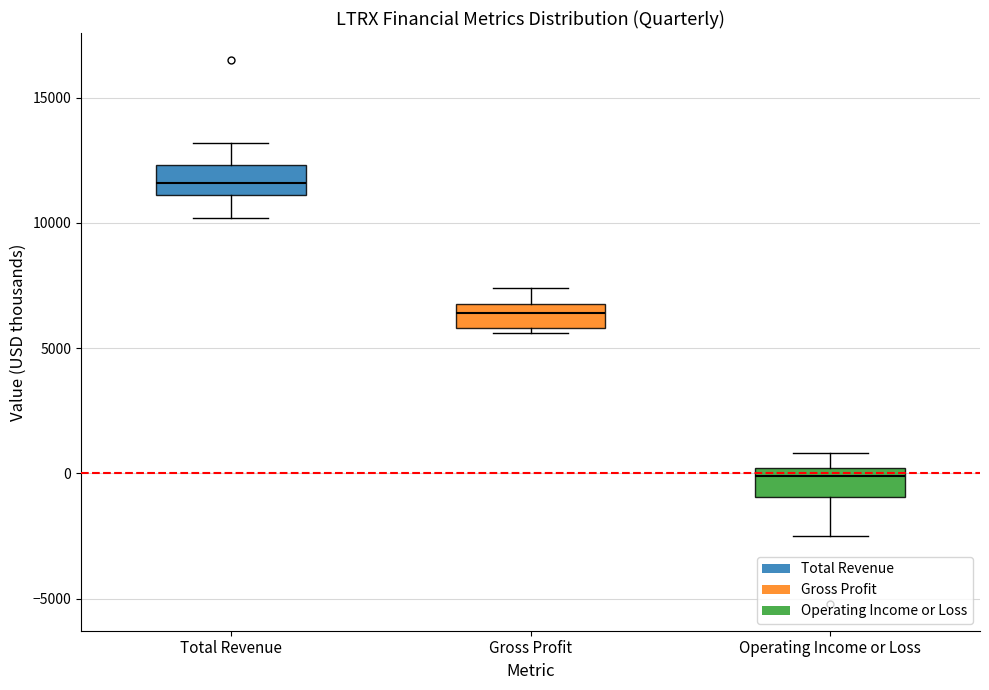

Reading left to right, read every box against the y-axis: the position of its median line, the range the box covers, and the ends of its whiskers. The values are not printed on the chart, so give them approximately, as read against the axis.

Total Revenue: median 11500, box 11000 to 12500, whiskers 10000 to 13000
Gross Profit: median 6500, box 6000 to 7000, whiskers 5500 to 7500
Operating Income or Loss: median 0 (just below the box's upper edge), box -1000 to 0, whiskers -2500 to 1000